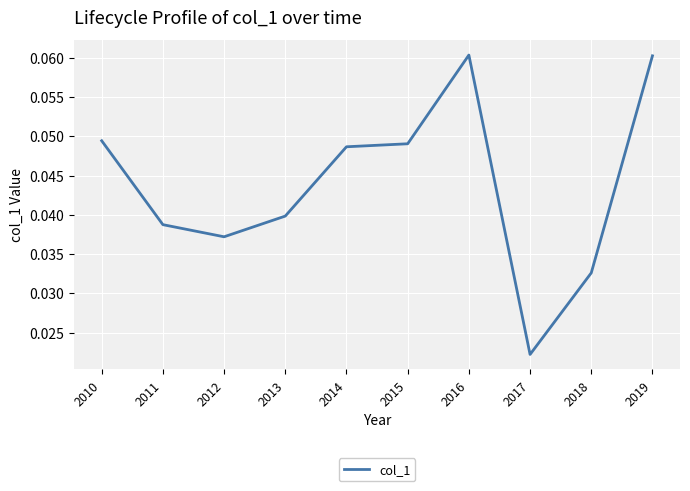

True or false: the data shows 0.1 at 2014.

False